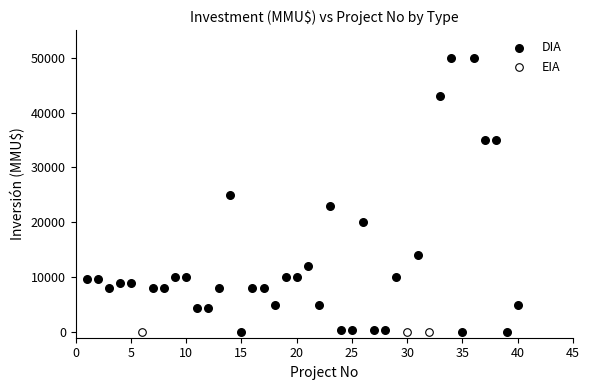

Which series contains the highest Y value?

DIA